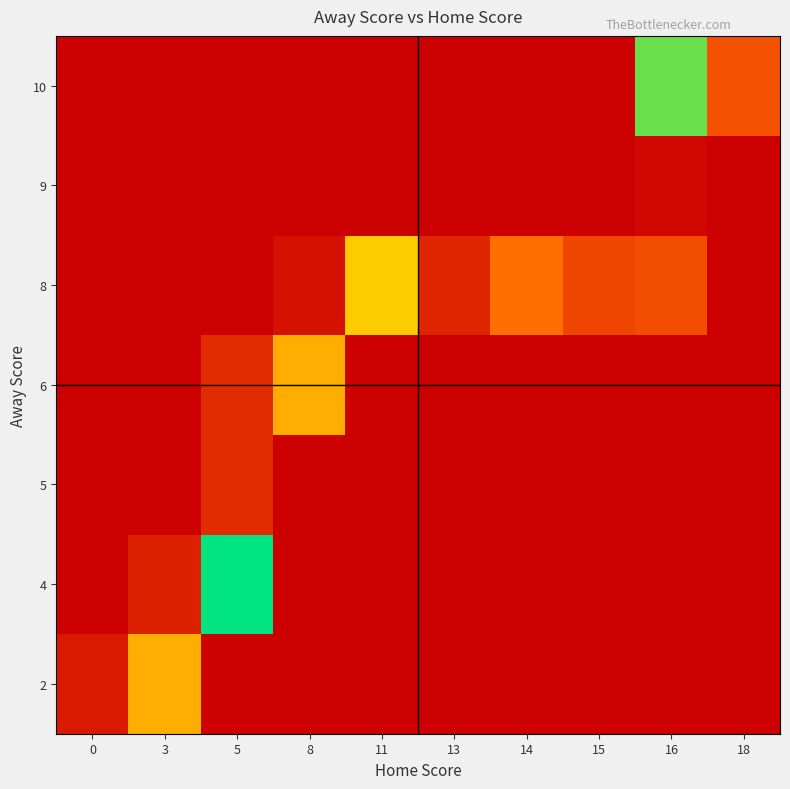

At how many categories does at least one series exceed 58?

6